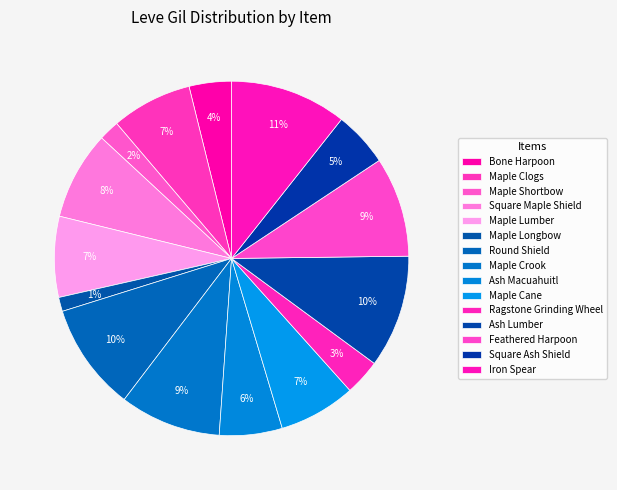

What is the change in value from Maple Cane to Feathered Harpoon?

+180